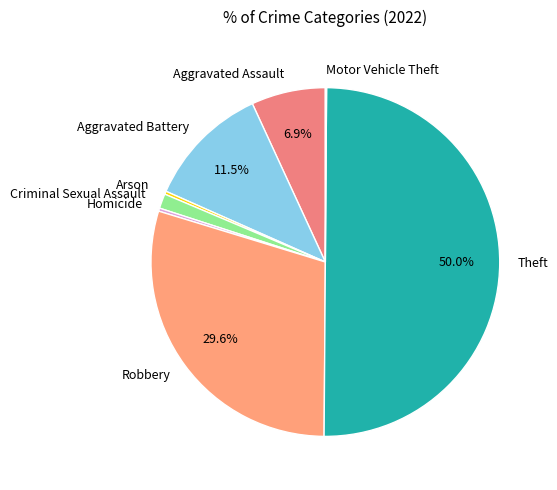

Does Aggravated Battery account for over 50% of the chart?

No